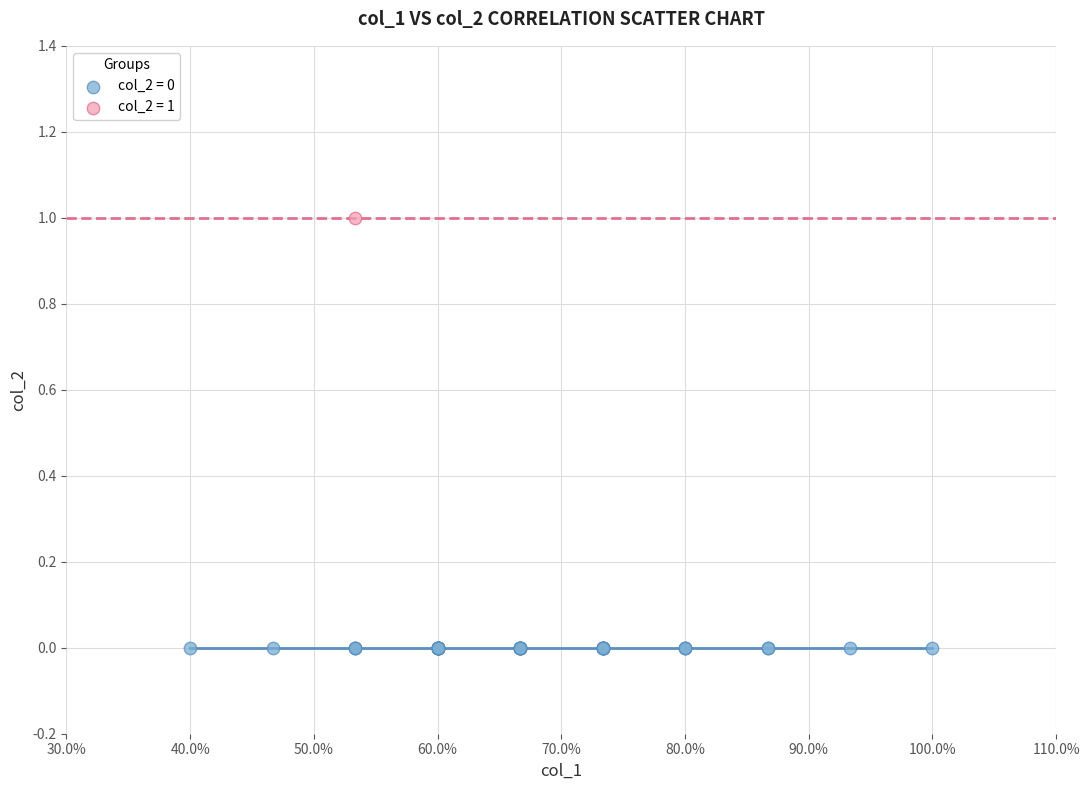

Which series reaches the minimum Y coordinate?

col_2 = 0